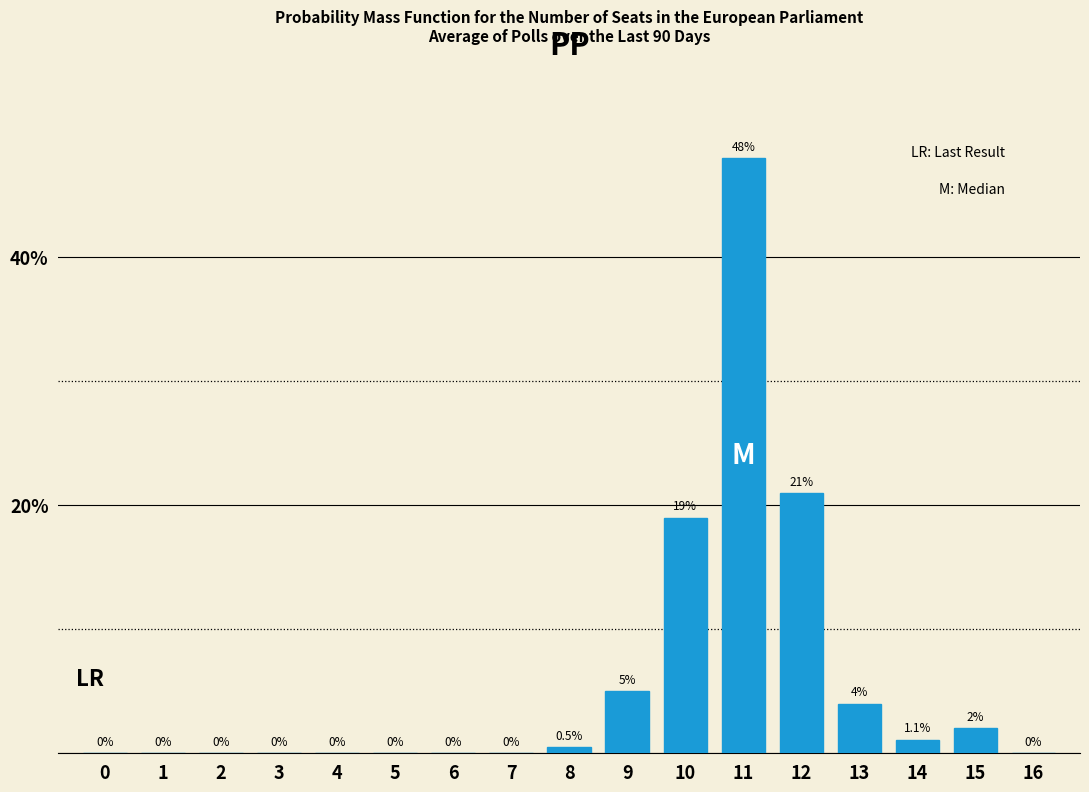

Reading left to right, extract all data points from this chart.

0=0.0	1=0.0	2=0.0	3=0.0	4=0.0	5=0.0	6=0.0	7=0.0	8=0.5	9=5.0	10=19.0	11=48.0	12=21.0	13=4.0	14=1.1	15=2.0	16=0.0